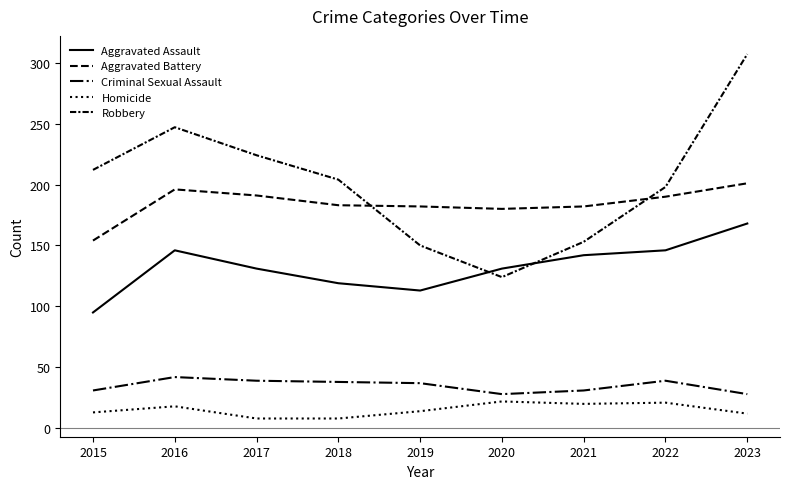

Is the value of Criminal Sexual Assault at 2017 greater than the value of Aggravated Assault at 2019?

No